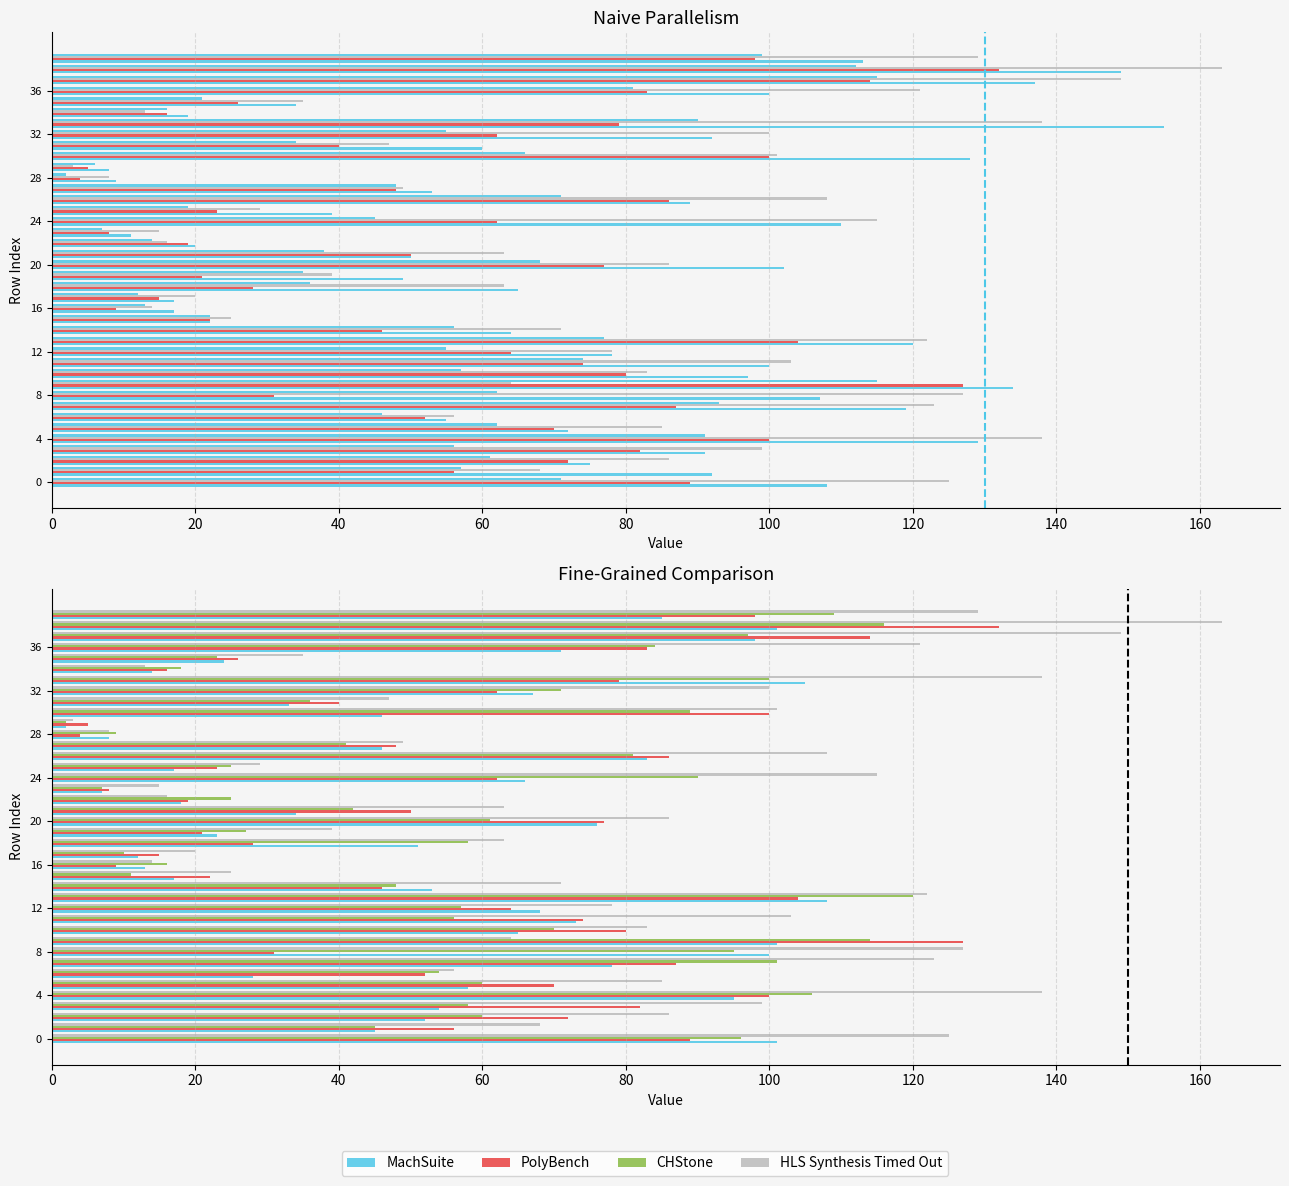

How many data points in col_24 (CHStone) are above 56?

19